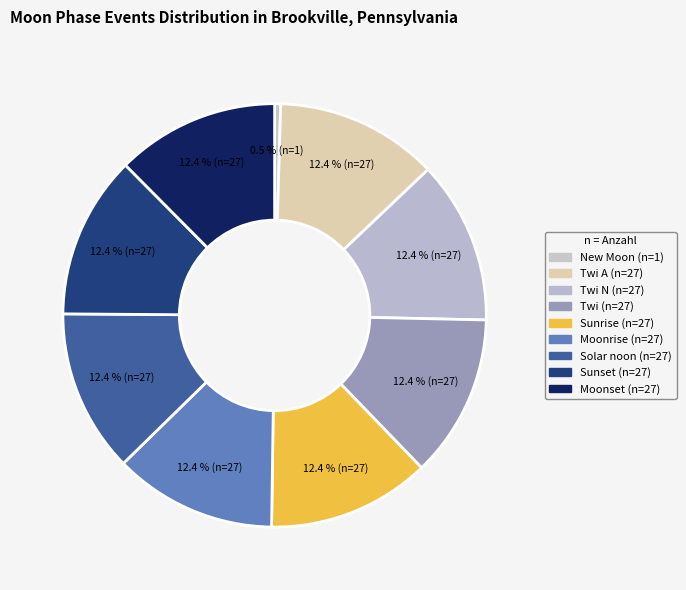

Count the number of slices in the pie.

9